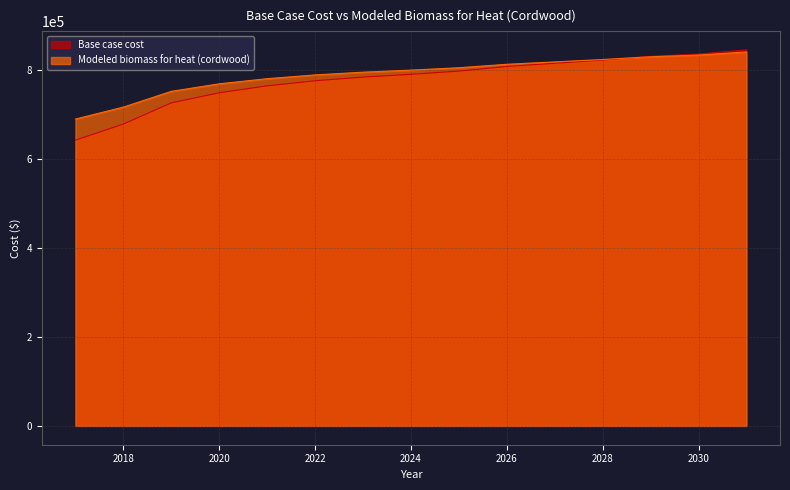

At how many categories does at least one series exceed 660500?

15